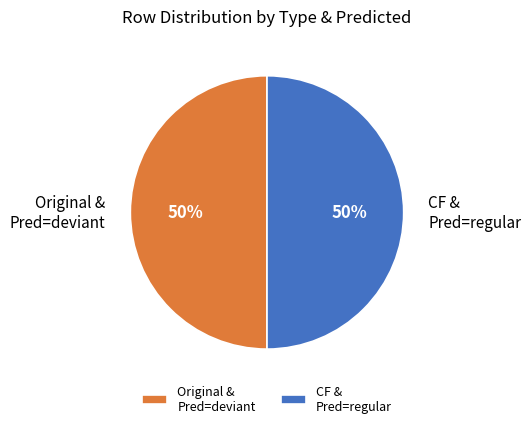

Approximately how many times larger is the value at Original & Pred=deviant compared to CF & Pred=regular?

1.0